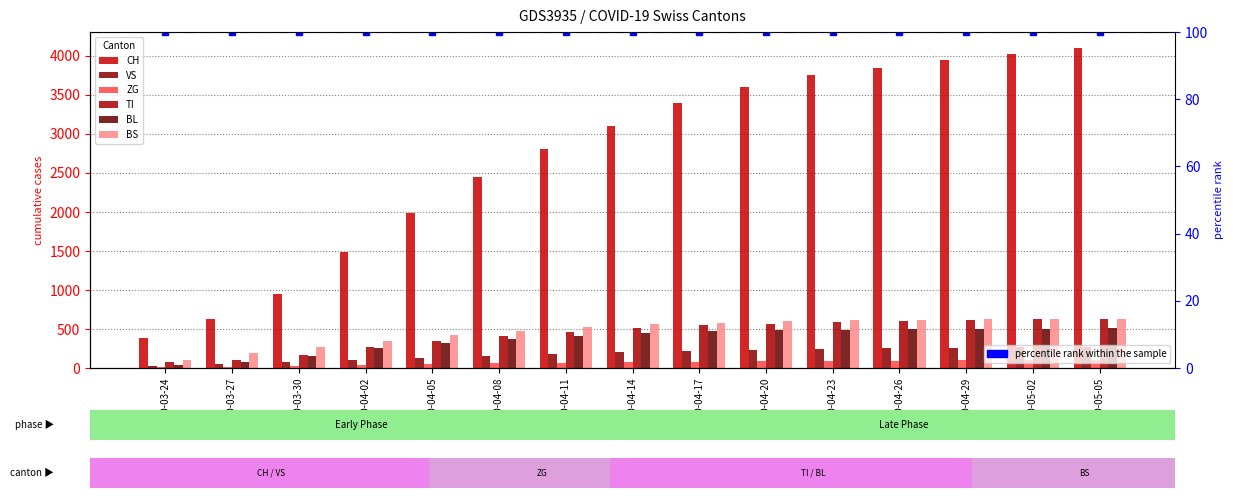

Reading right to left, list all the values displayed in this chart.

CH: 4100	4020	3950	3850	3750	3600	3400	3100	2800	2450	1980	1480	948	634	380
VS: 272	268	262	255	245	235	220	205	185	160	130	104	71	50	25
ZG: 102	100	98	95	92	88	83	77	70	62	52	41	29	18	12
TI: 628	622	615	605	590	570	545	510	465	410	340	263	165	107	80
BL: 508	506	503	498	492	482	468	445	415	375	320	262	158	76	40
BS: 631	628	624	618	610	598	582	558	525	480	420	350	263	191	105